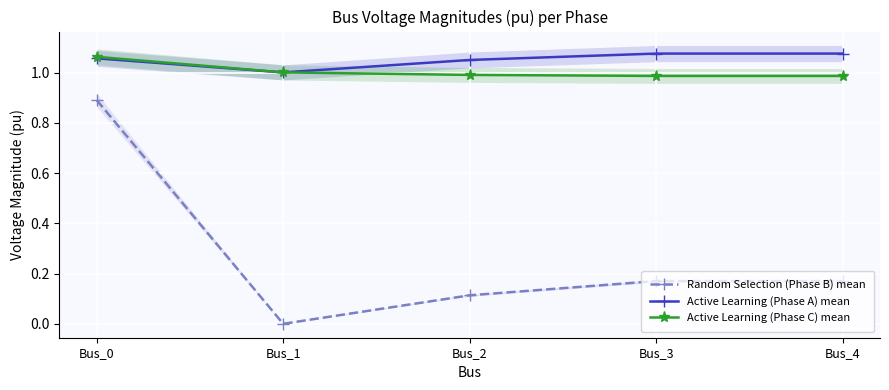

Between Bus_4 and Bus_1, which is larger?

Bus_4